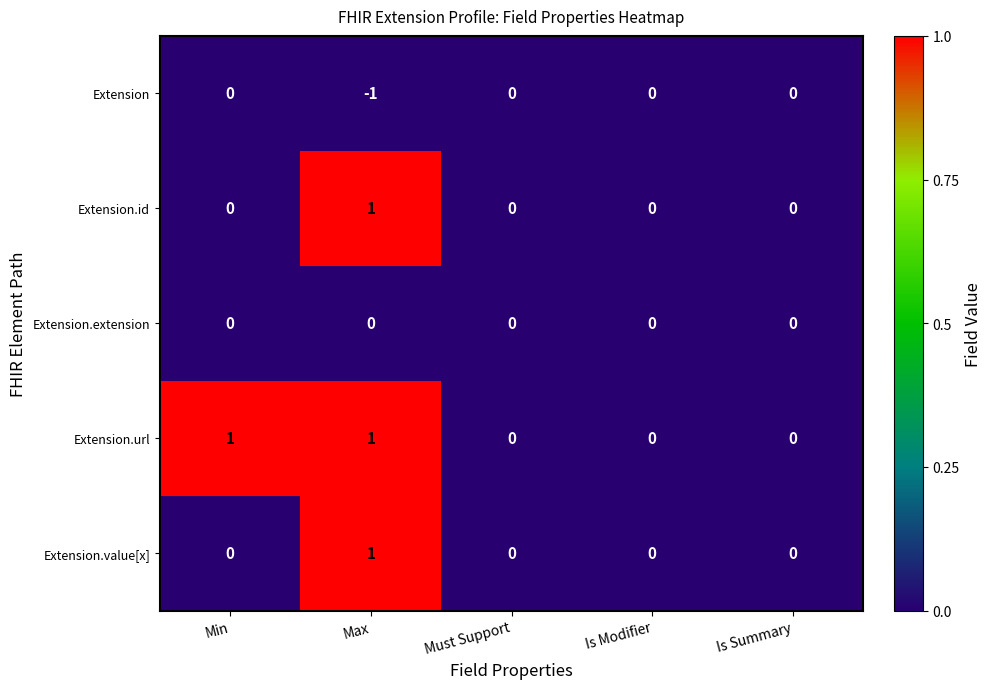

Reading right to left, transcribe all the data shown in this chart.

Extension: Is Summary=0	Is Modifier=0	Must Support=0	Max=-1	Min=0
Extension.id: Is Summary=0	Is Modifier=0	Must Support=0	Max=1	Min=0
Extension.extension: Is Summary=0	Is Modifier=0	Must Support=0	Max=0	Min=0
Extension.url: Is Summary=0	Is Modifier=0	Must Support=0	Max=1	Min=1
Extension.value[x]: Is Summary=0	Is Modifier=0	Must Support=0	Max=1	Min=0